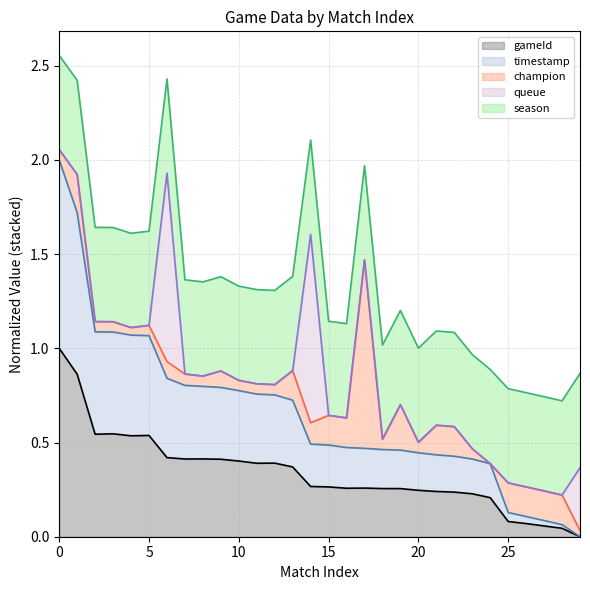

What is the difference between the maximum and minimum values in the gameId (line) series?

1.0